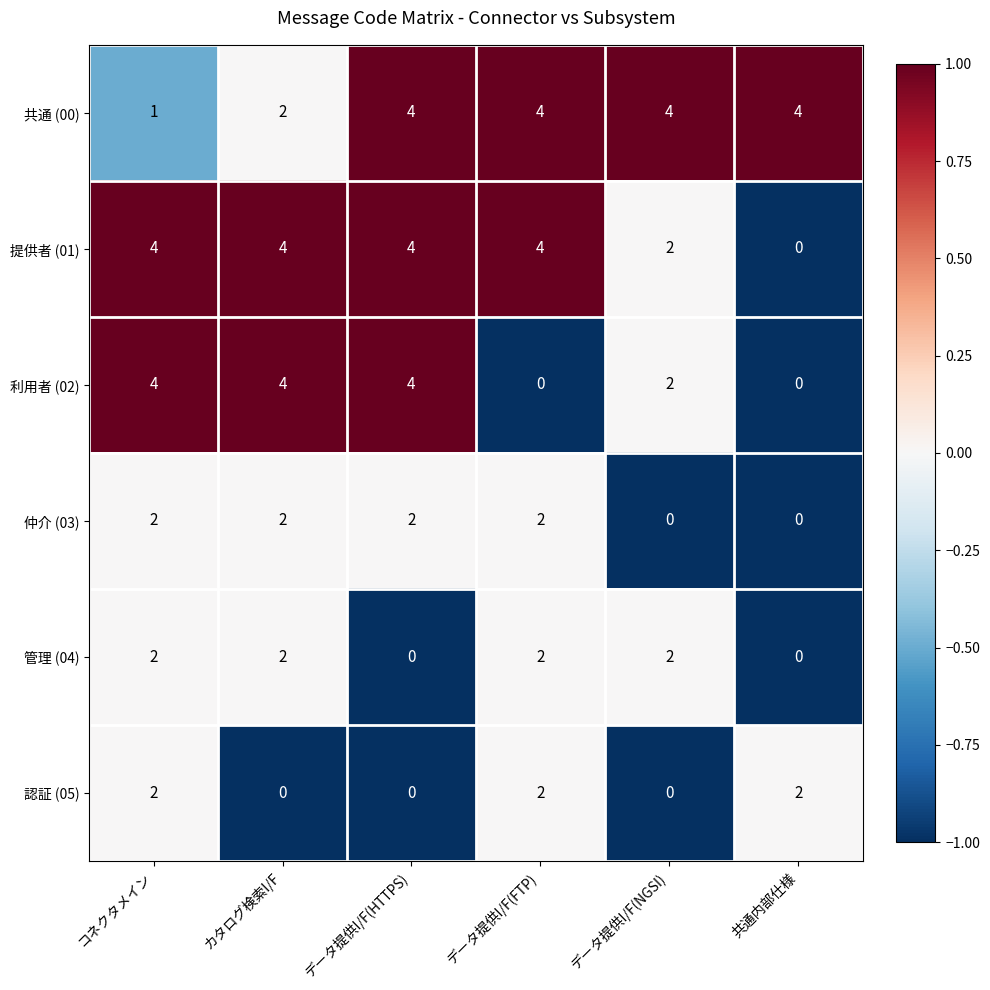

The 共通 (00) series shows 6 at 共通内部仕様. True or false?

False